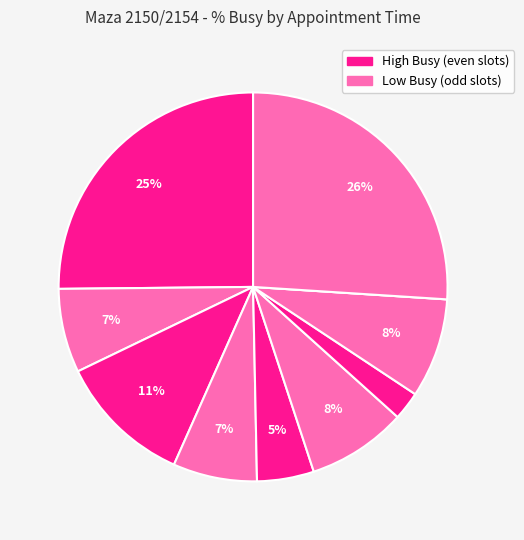

What is the largest slice in the pie chart?

15:00